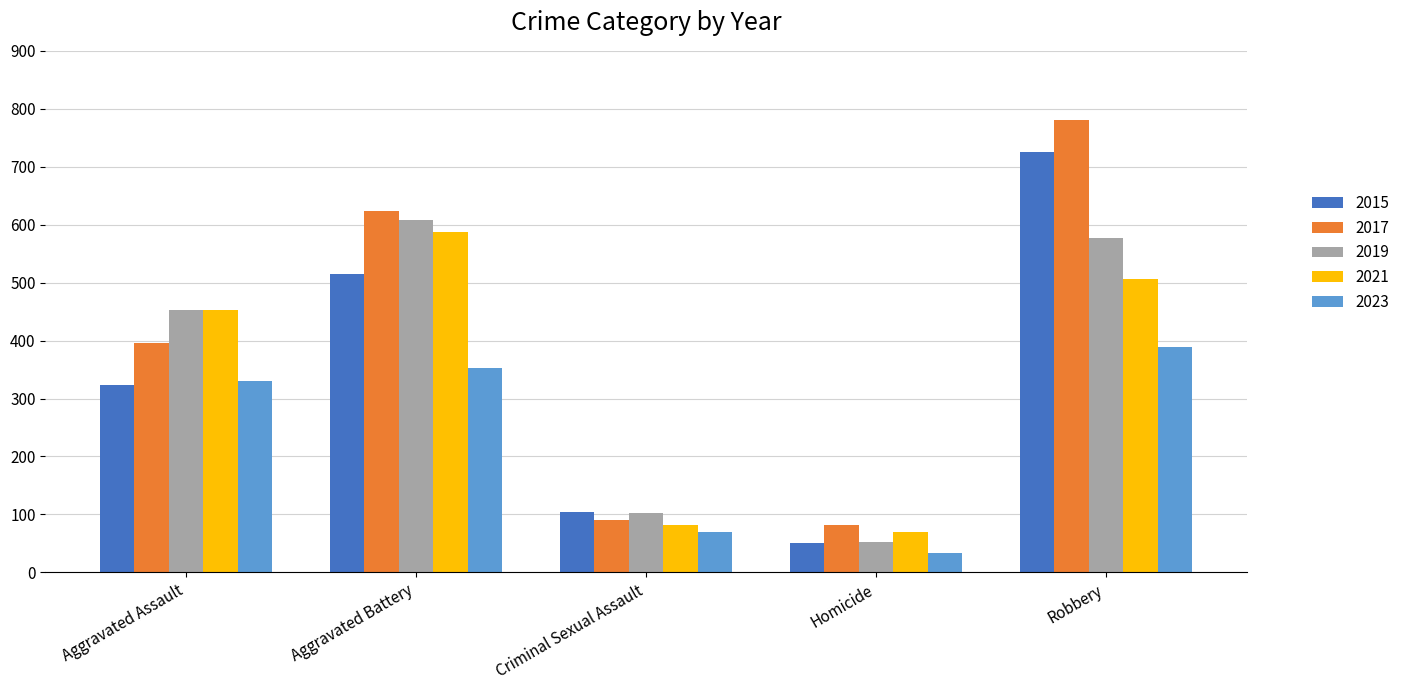

Is it true that 2021 equals 452 at Aggravated Assault?

True